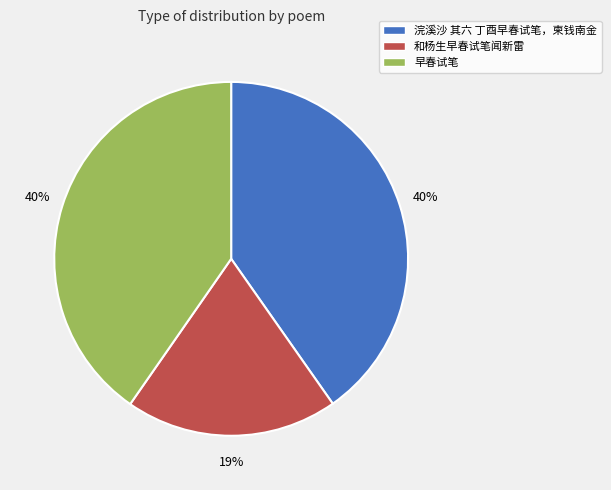

The 浣溪沙 其六 丁酉早春试笔，柬钱南金 slice represents 28% of the pie. True or false?

False